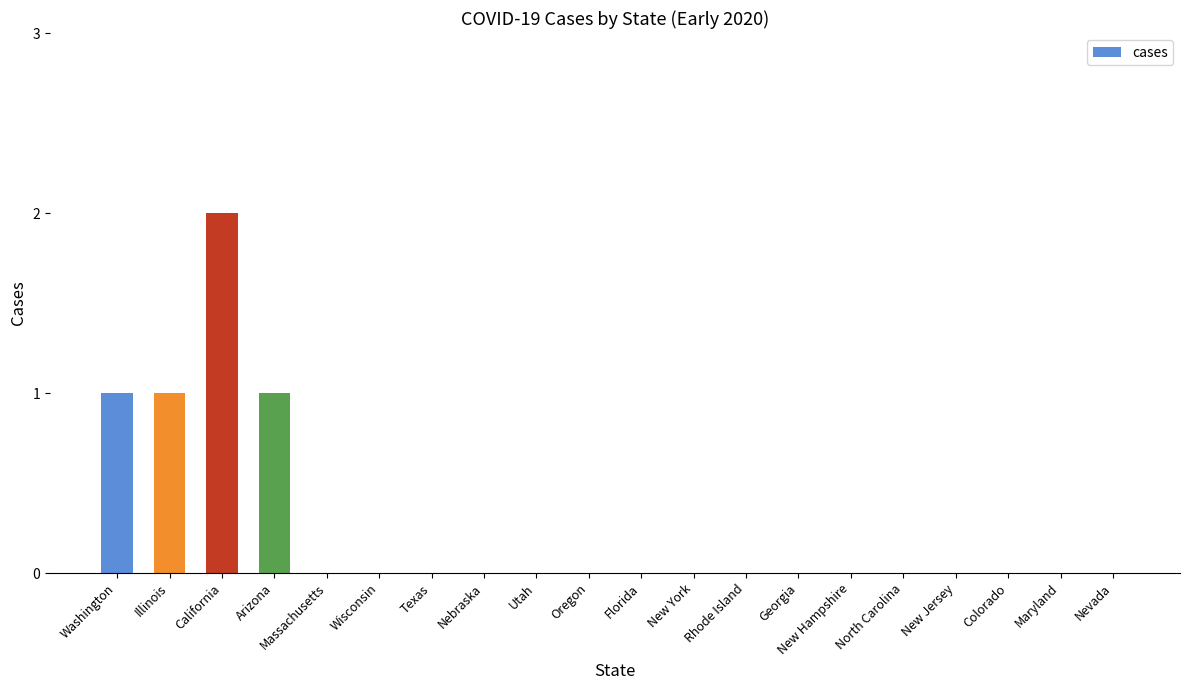

At which category does the chart reach its peak across all series?

California